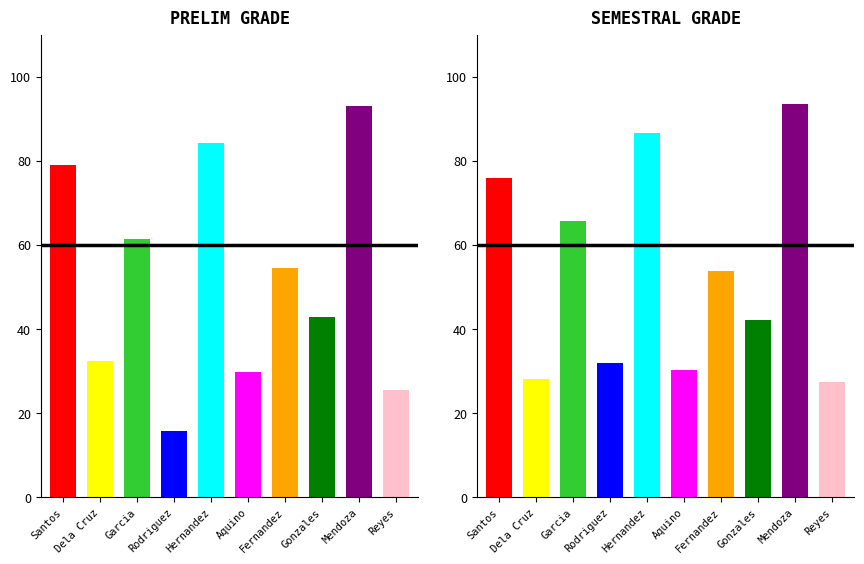

Which series has the largest range (max minus min)?

PRELIM GRADE